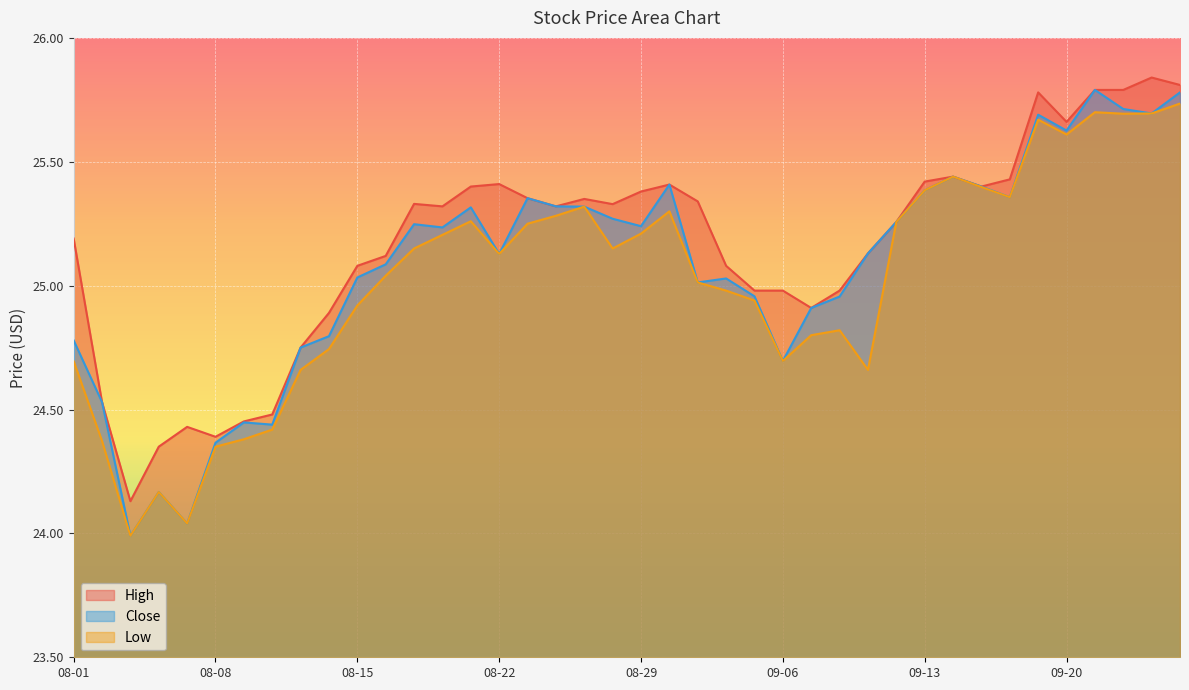

The value of High at 08-08 is 24.4. True or false?

True